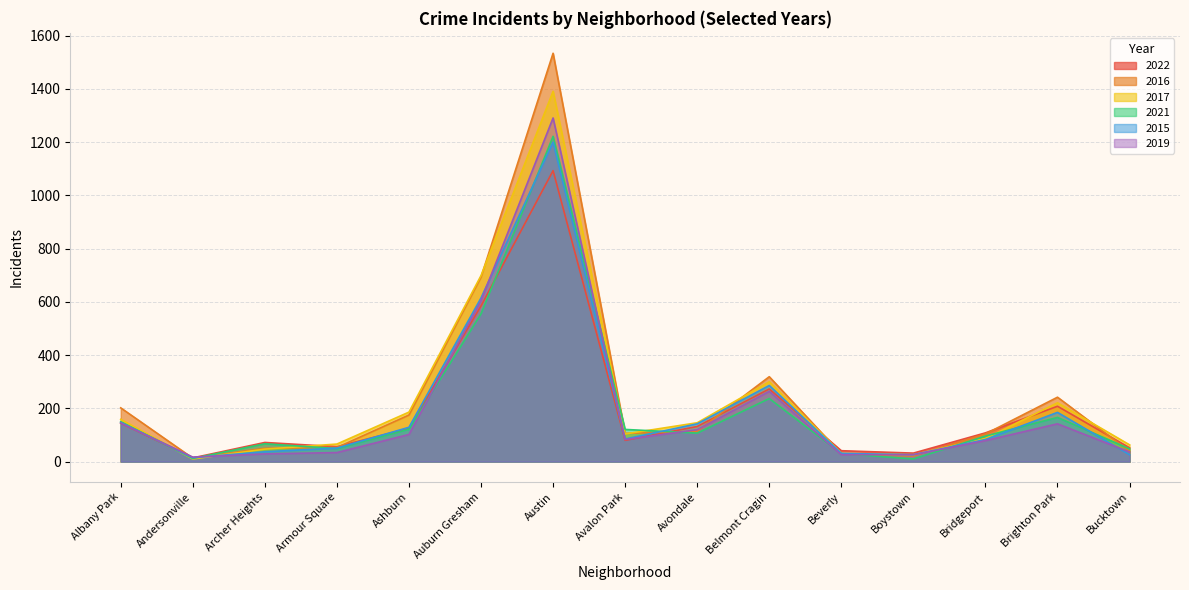

What is the difference between the 2021 values at Auburn Gresham and Austin?

667